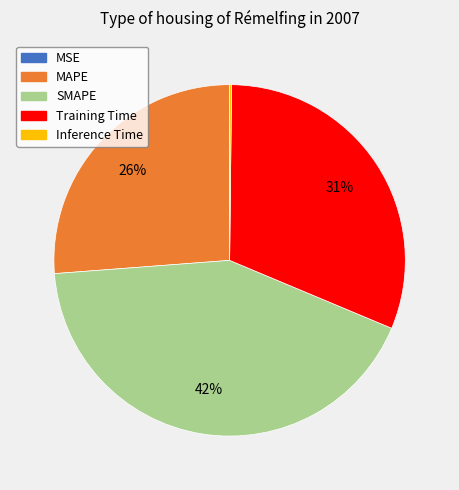

Which has a higher value, Training Time or SMAPE?

SMAPE